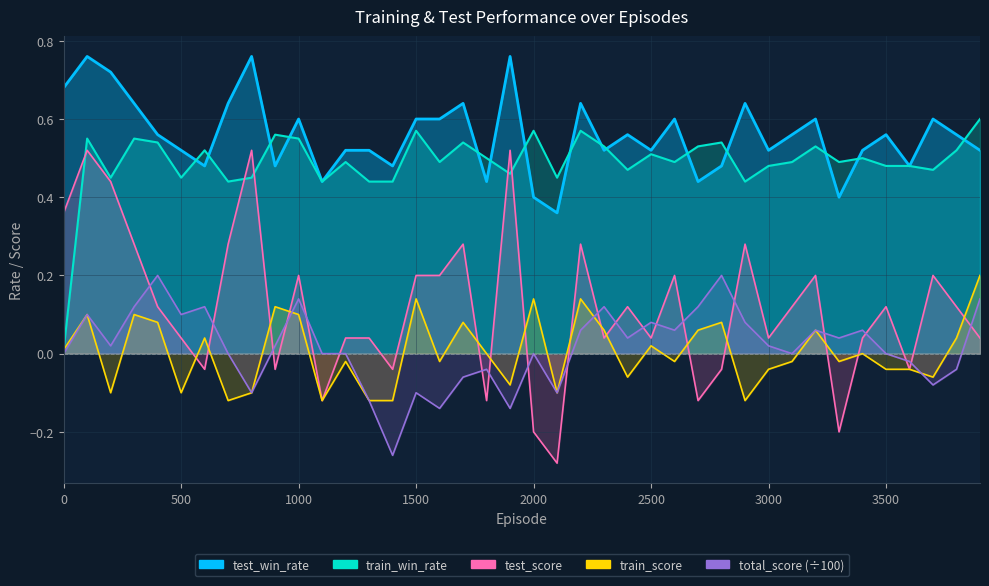

What is the value of the train_win_rate point at the 24th from the left?

0.5